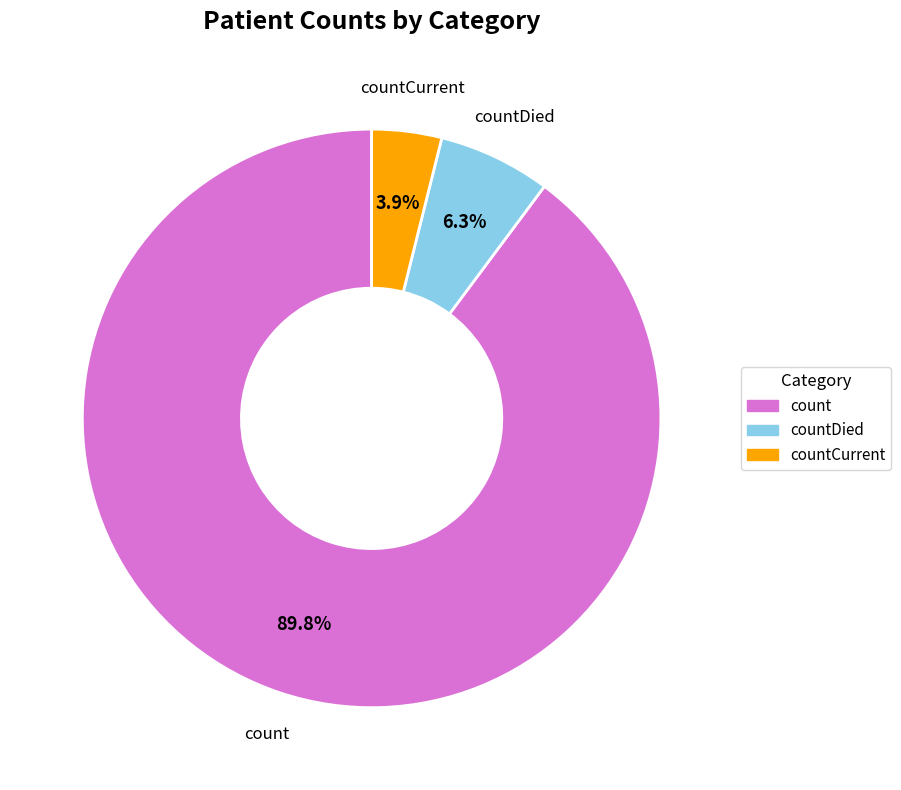

Is there a majority slice in this chart?

Yes